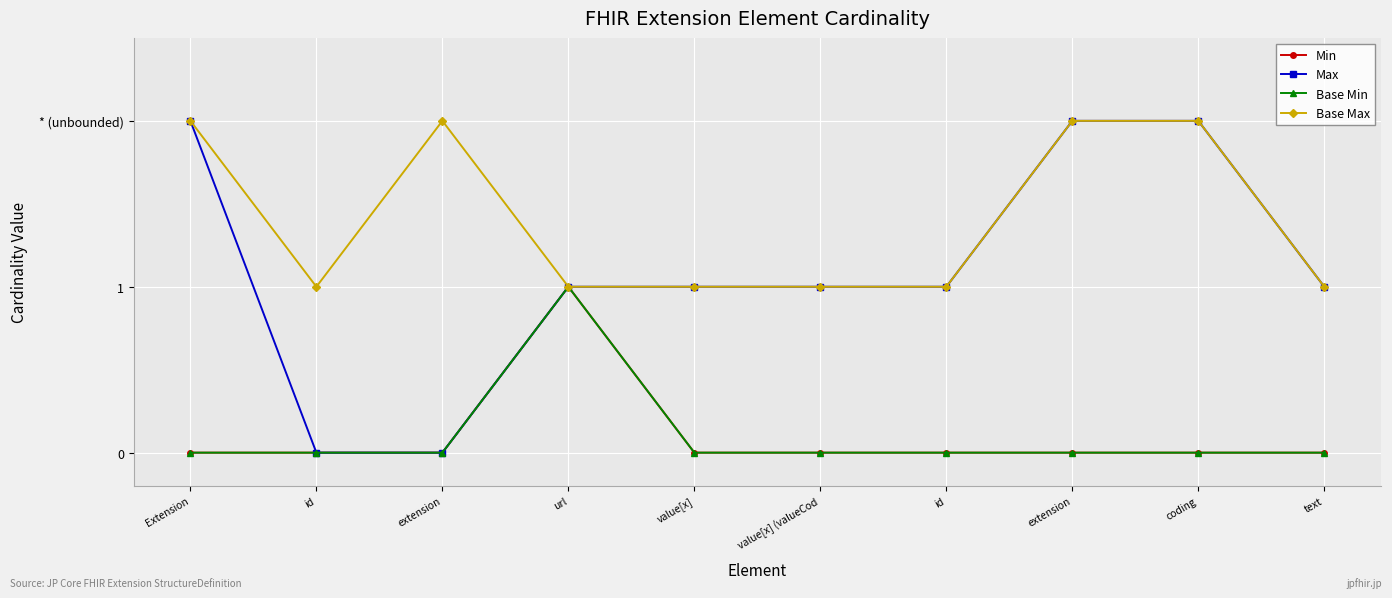

Rank the series at Extension from highest to lowest value.

Max, Base Max, Min, Base Min